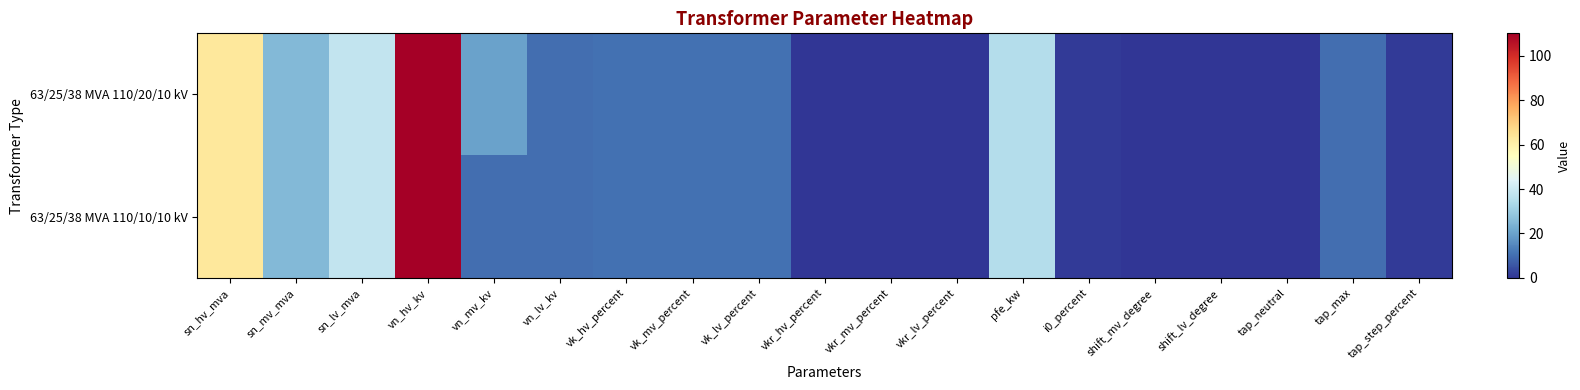

At how many categories does at least one series exceed 34?

4